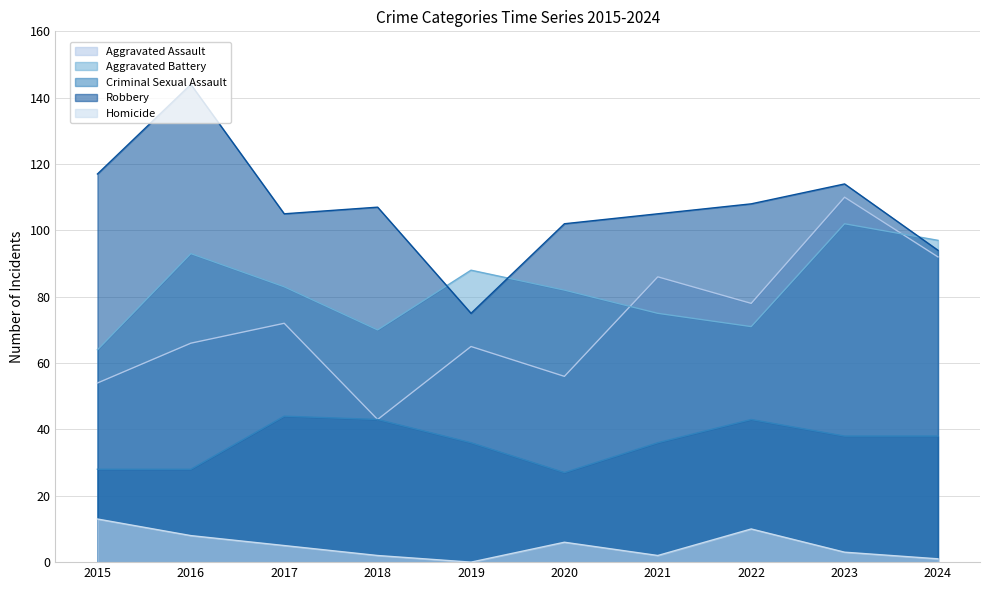

The Homicide series shows 1 at 2024. True or false?

True